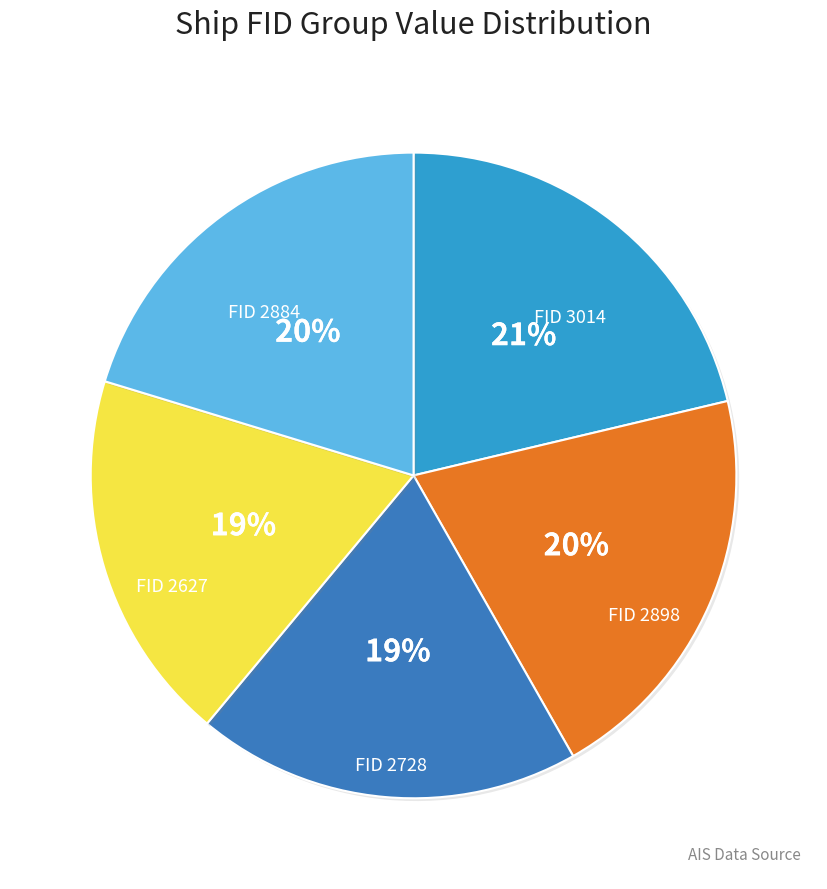

To the nearest percent, what is the average slice percentage?

20%